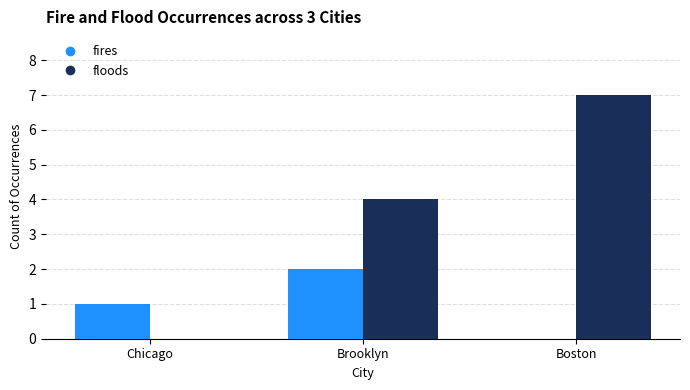

Are the bars grouped side by side (vs. stacked)?

Yes